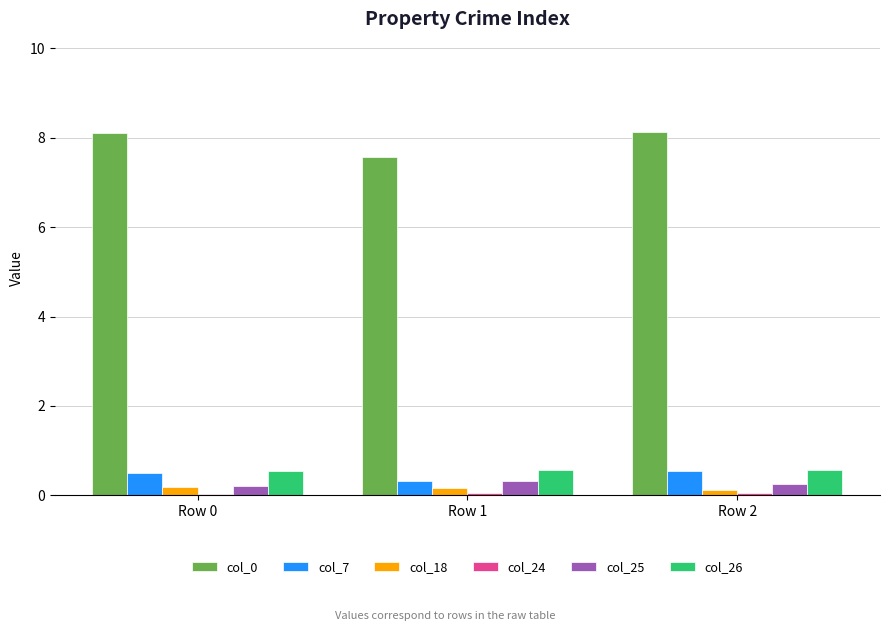

True or false: col_7 has a value of 0.1 at Row 2.

False